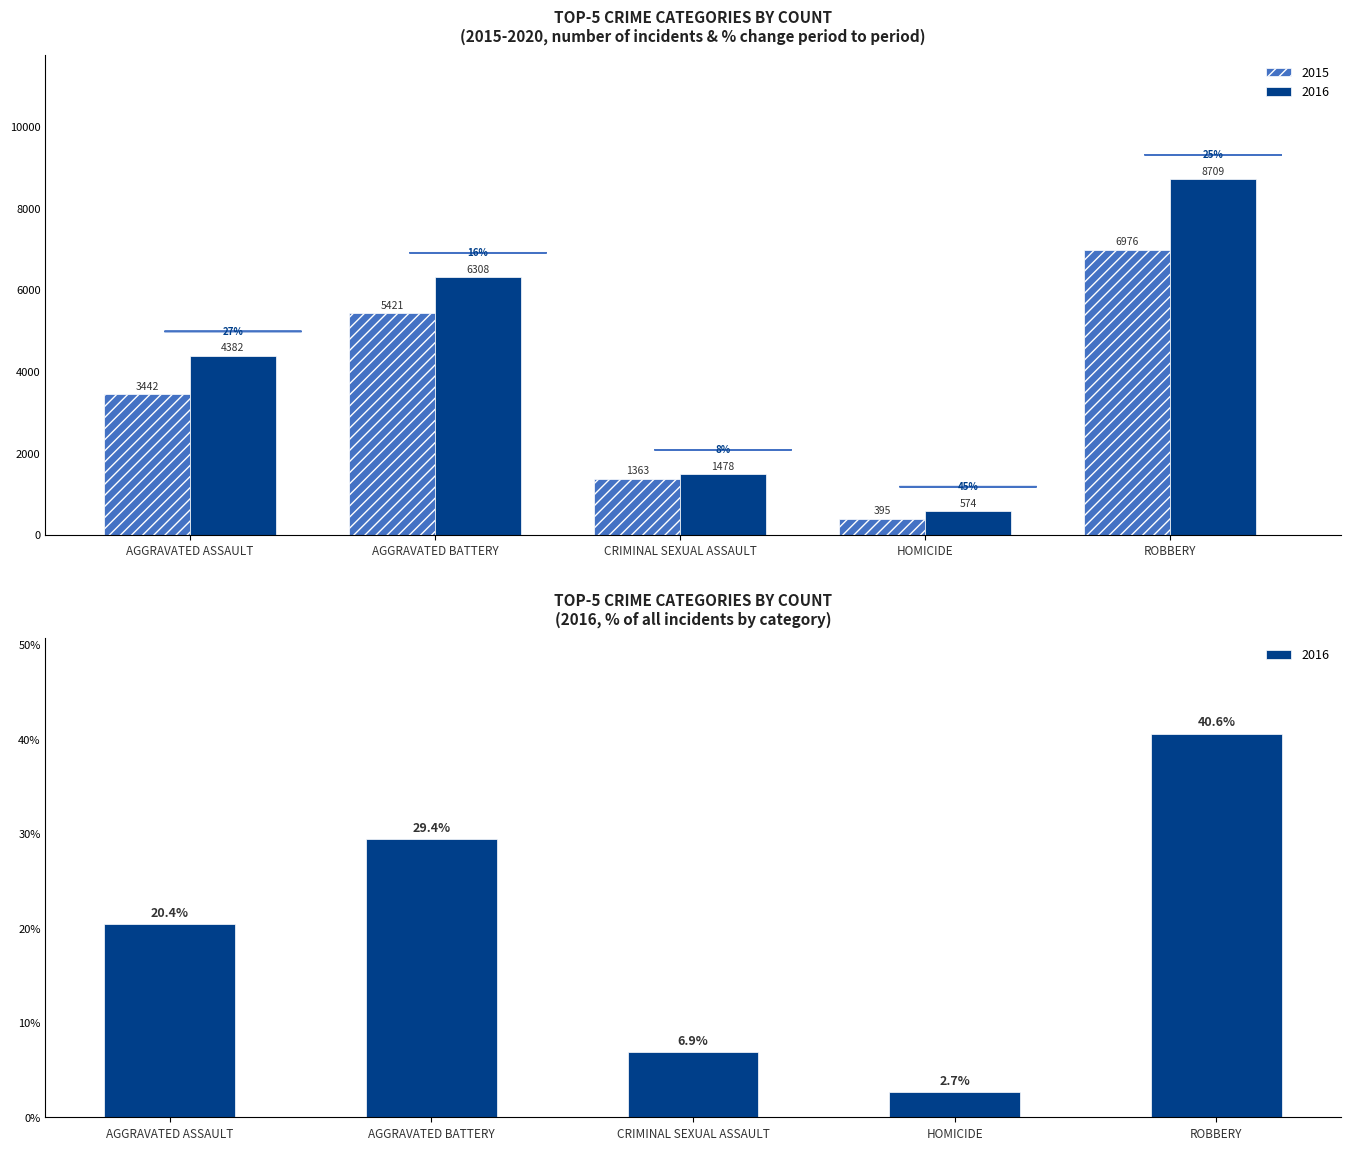

What is the sum of all 2016 values?

21451.0